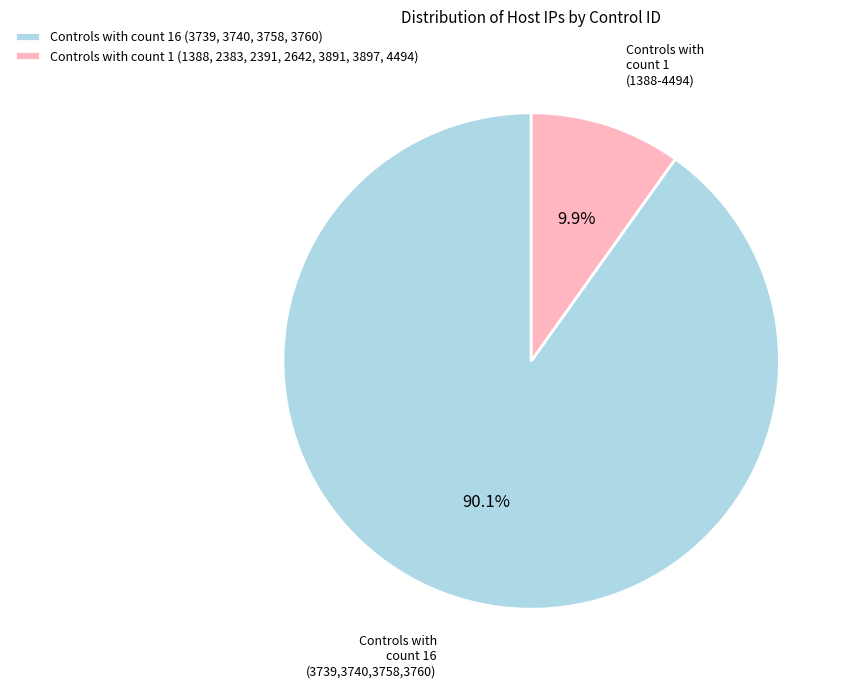

Which category has the smallest portion of the pie?

Controls with count 1 (1388, 2383, 2391, 2642, 3891, 3897, 4494)